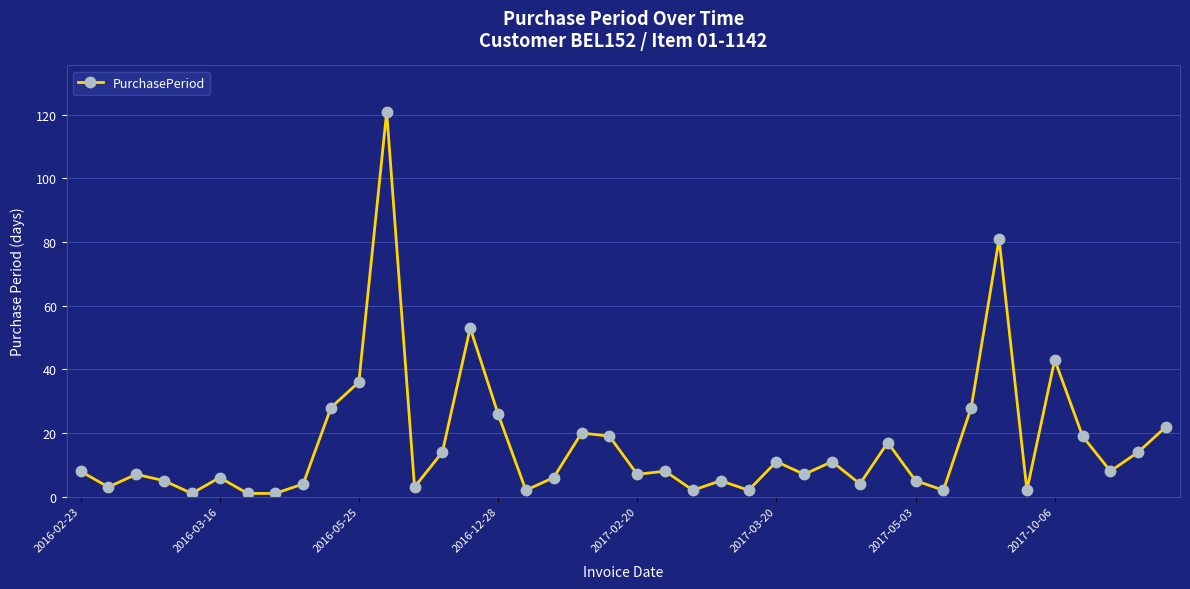

What is the difference between the maximum and minimum values?

120